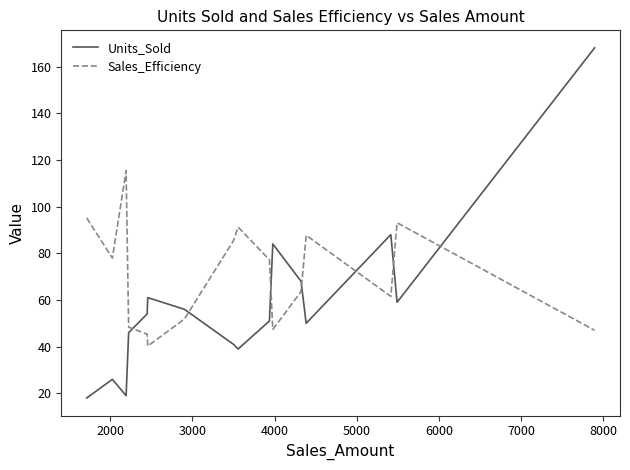

How many interior local valleys does the Units_Sold series have?

4